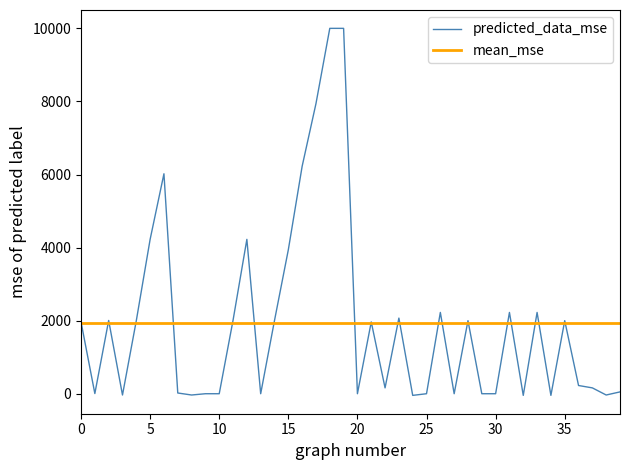

What is the maximum value for predicted_data_mse?

10000.0